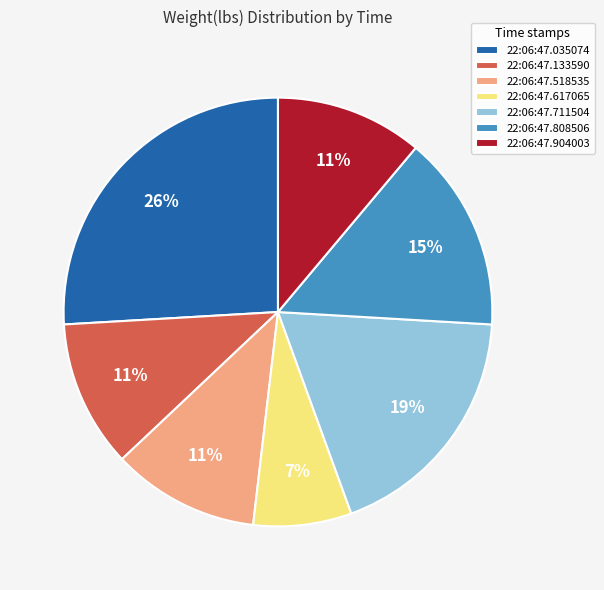

Does 22:06:47.035074 account for over 50% of the chart?

No